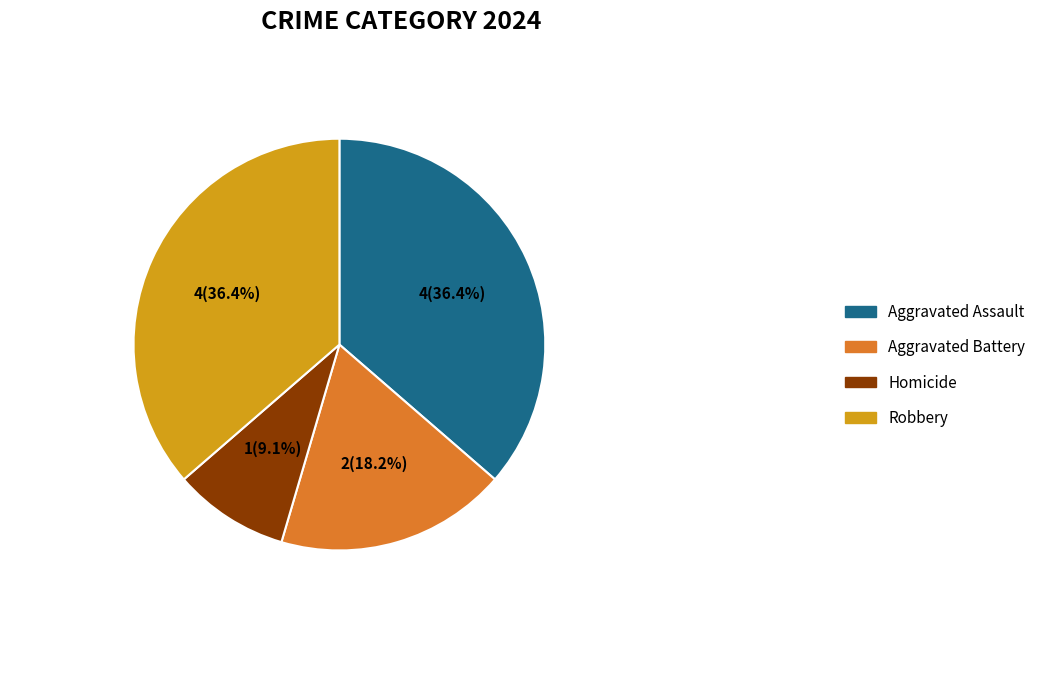

Is there any slice that represents more than half of the pie?

No